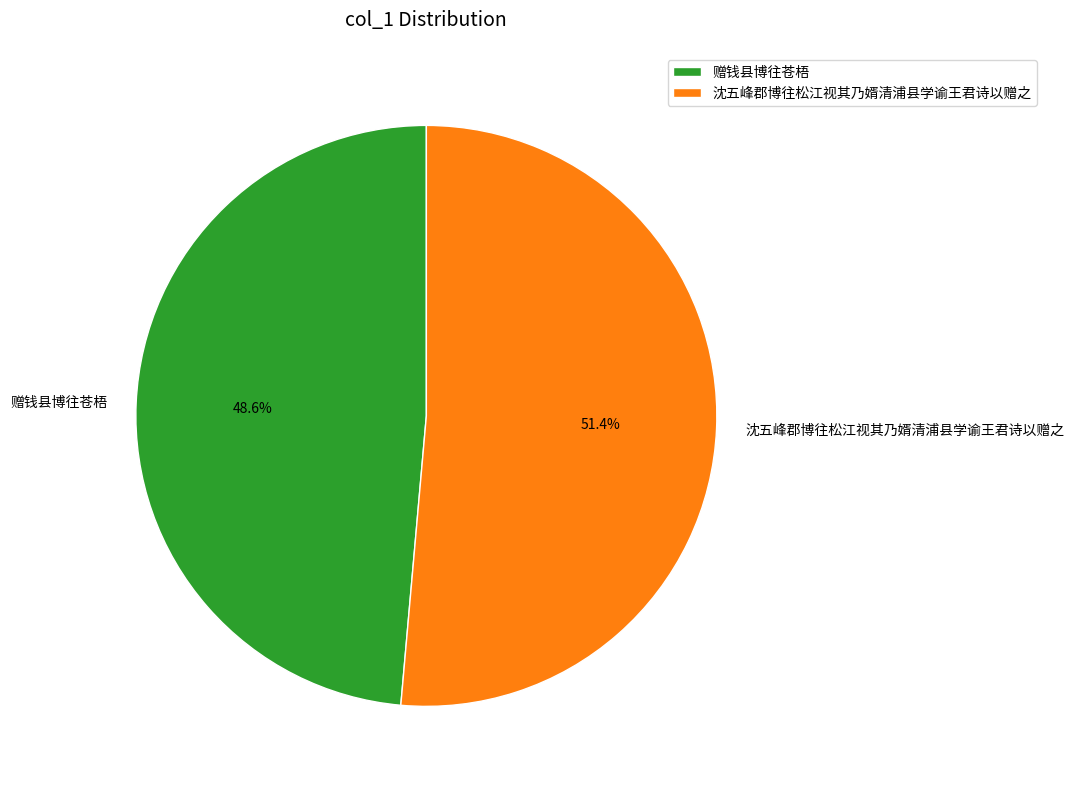

What percentage is the 赠钱县博往苍梧 slice, to the nearest percent?

49%